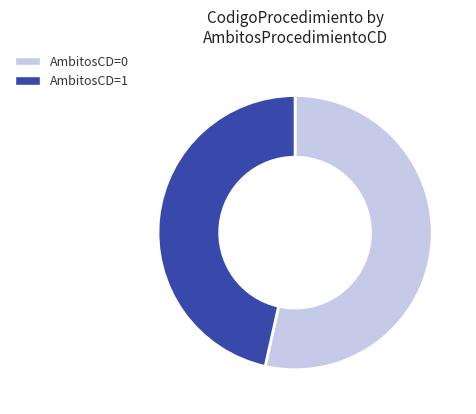

Do AmbitosCD=0 and AmbitosCD=1 together represent more than half of the pie?

Yes